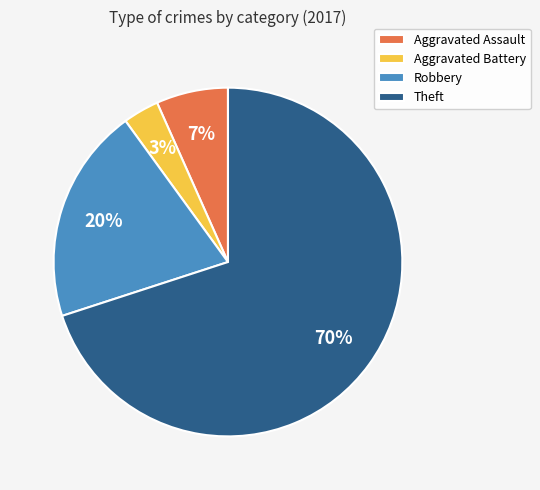

Count the number of slices in the pie.

4